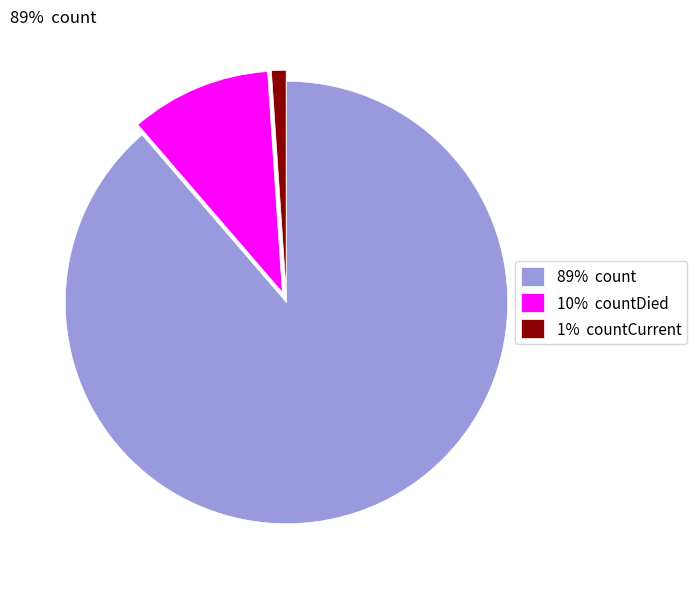

What is the majority slice?

89% count